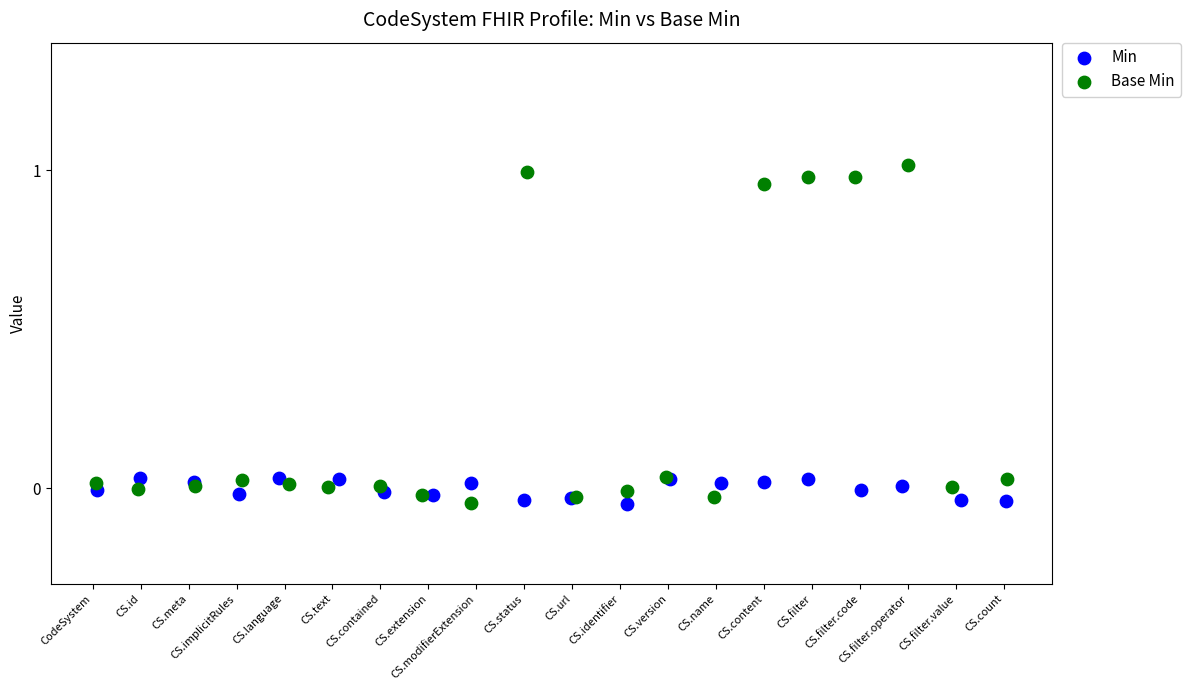

Which series reaches the maximum Y coordinate?

Base Min